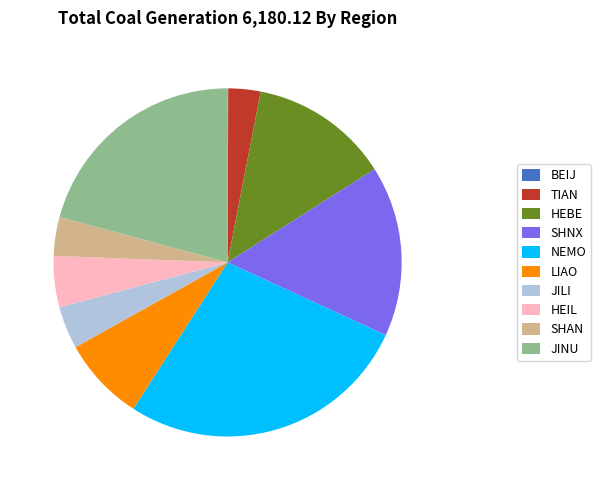

Combined, do HEIL and LIAO account for over 50%?

No